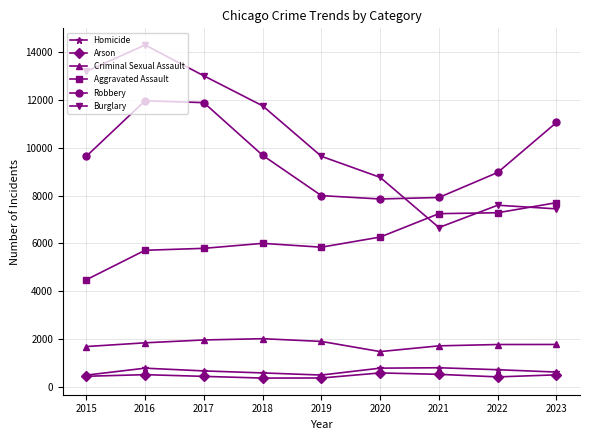

What is the difference between the maximum and minimum values in the Aggravated Assault series?

3221